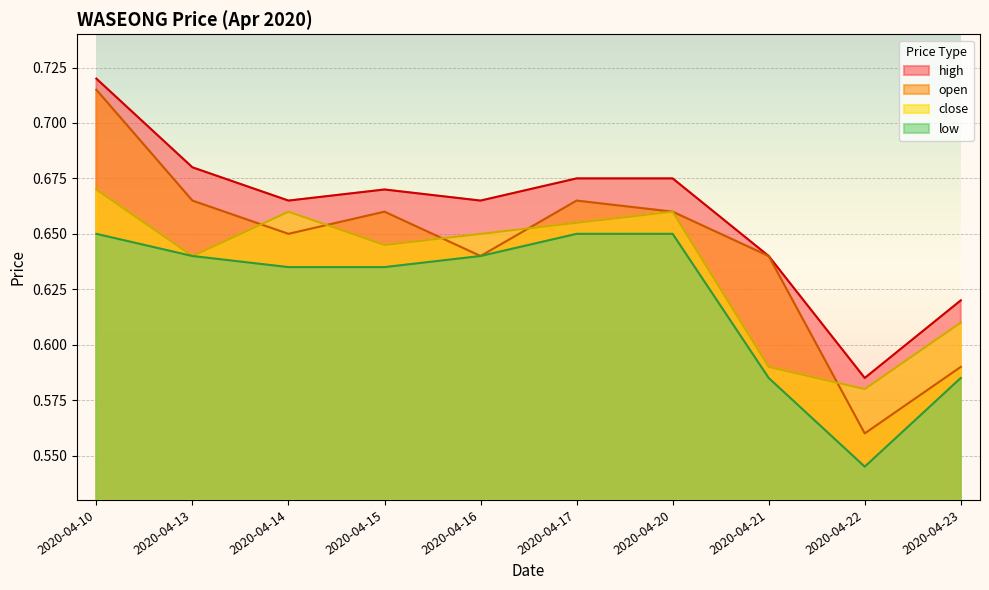

Is it true that close equals 1.1 at 2020-04-13?

False